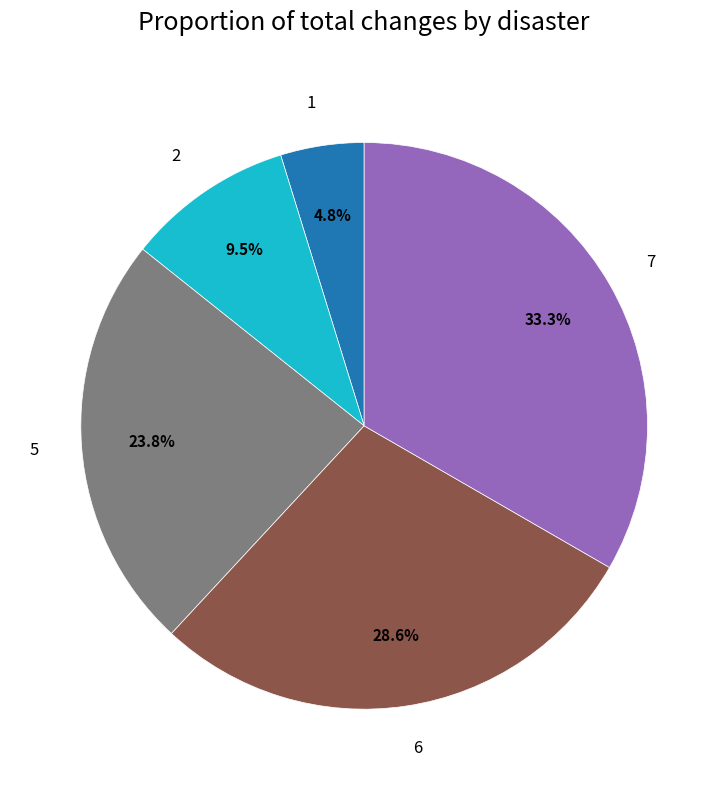

Between 7 and 1, which is larger?

7